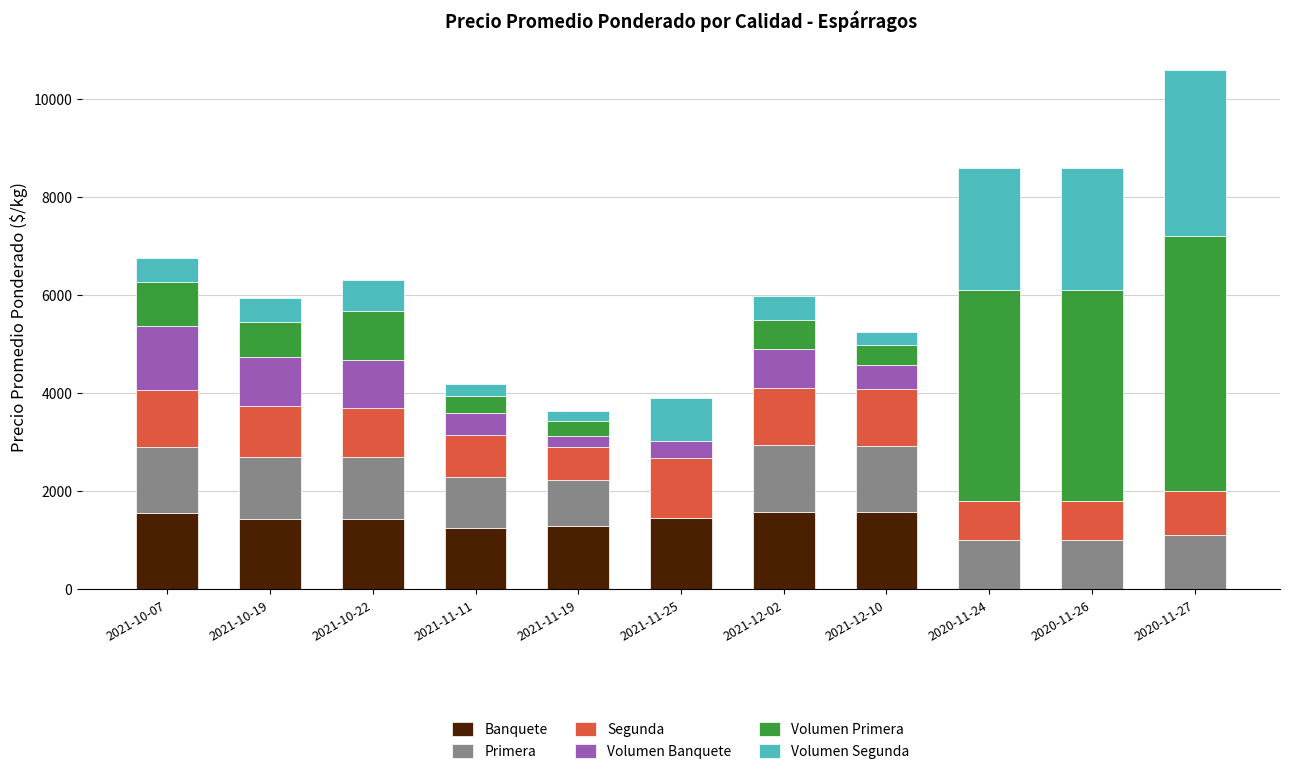

At which category is the sum across all series the highest?

2020-11-27